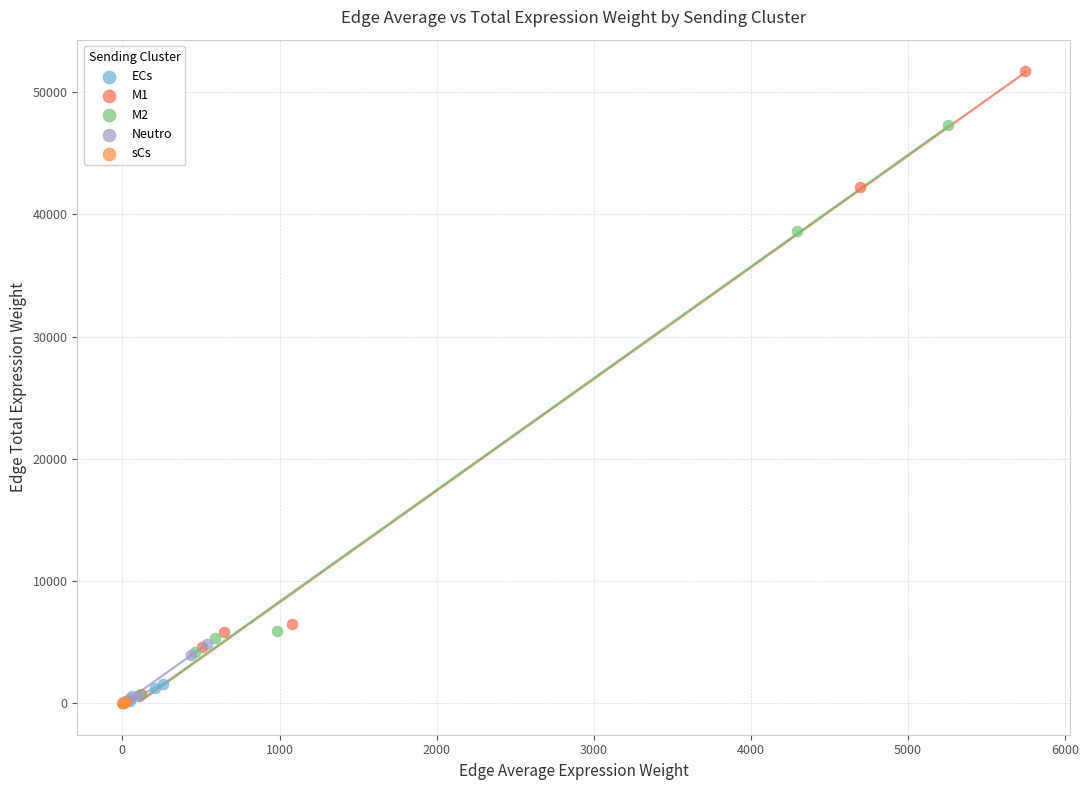

Which series has the largest Y range (max minus min)?

M1